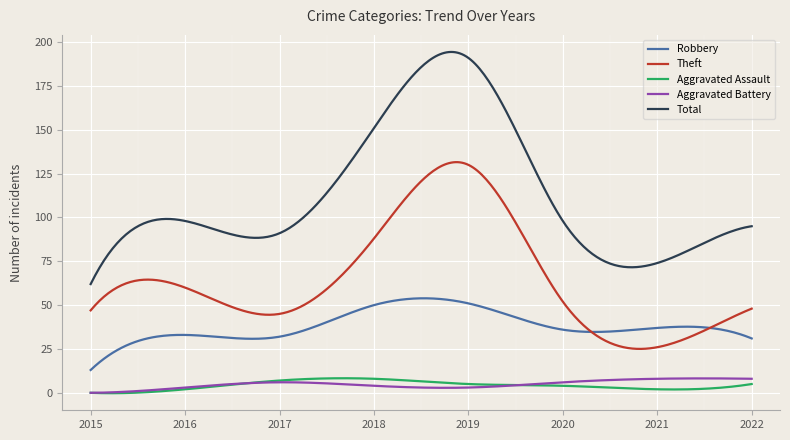

True or false: Theft and Aggravated Battery intersect in this chart.

False